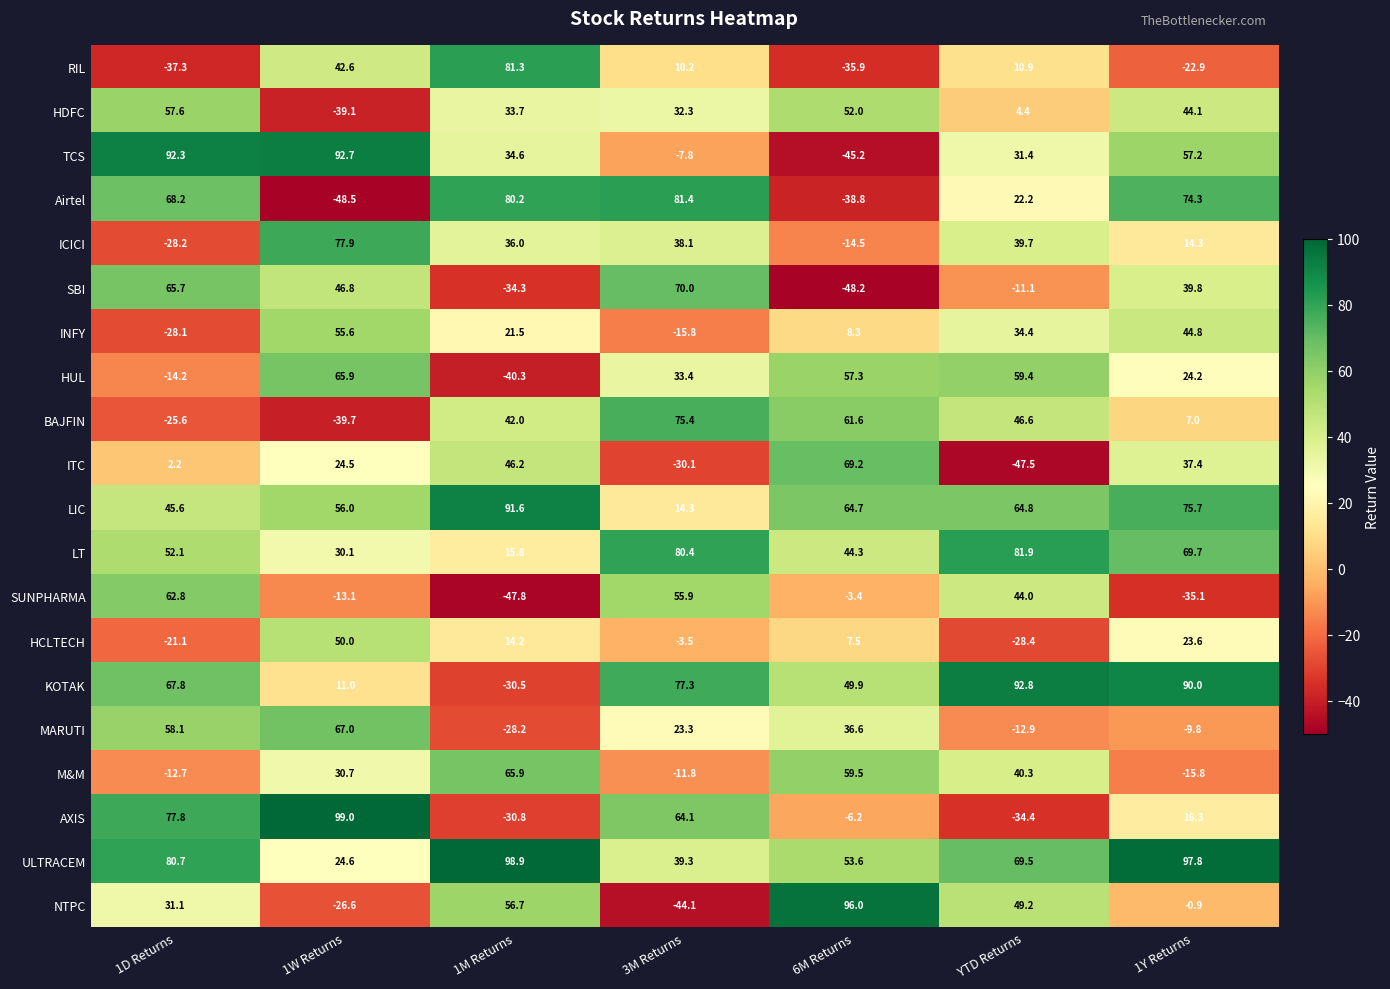

The value of KOTAK at 3M Returns is 136.4. True or false?

False